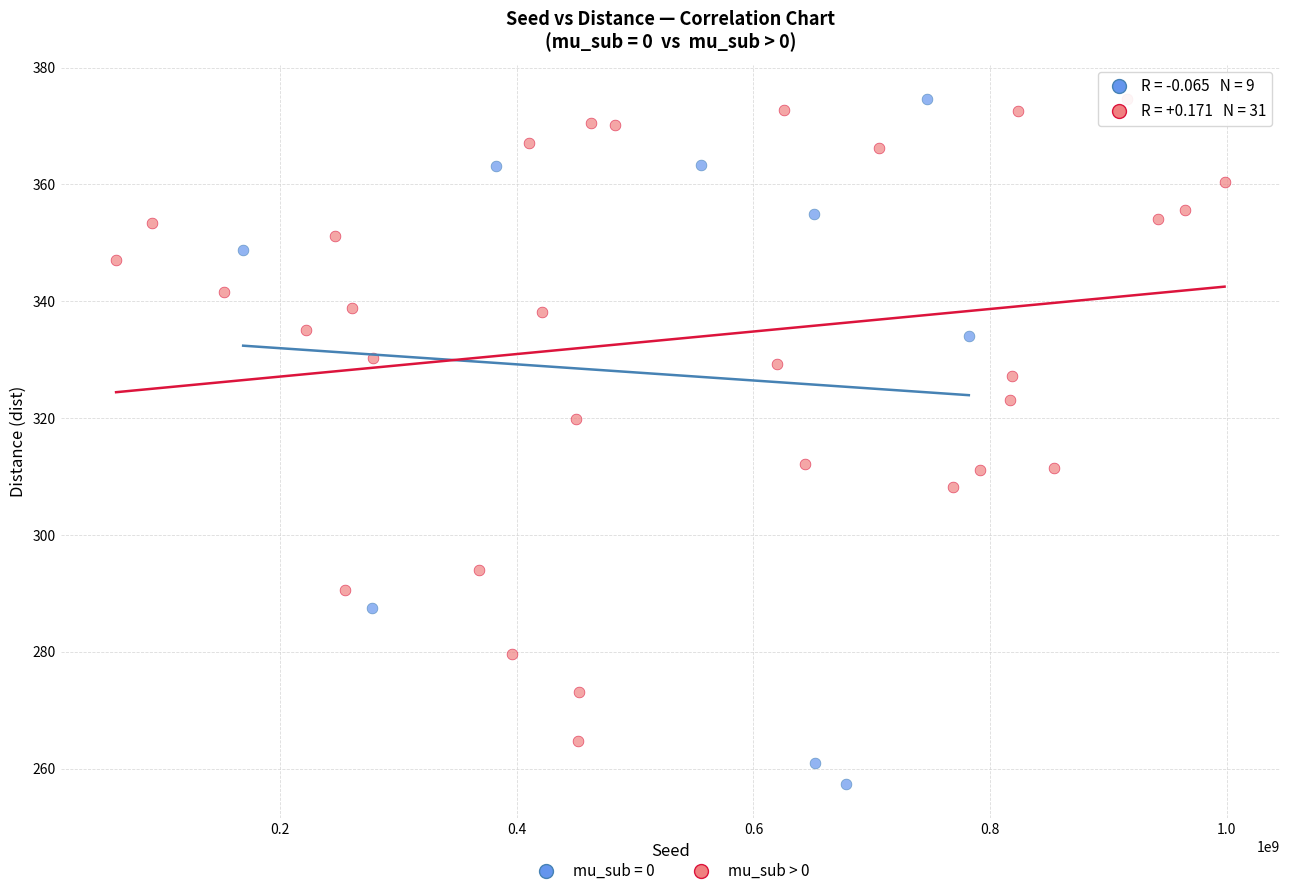

Which series reaches the minimum Y coordinate?

mu_sub = 0